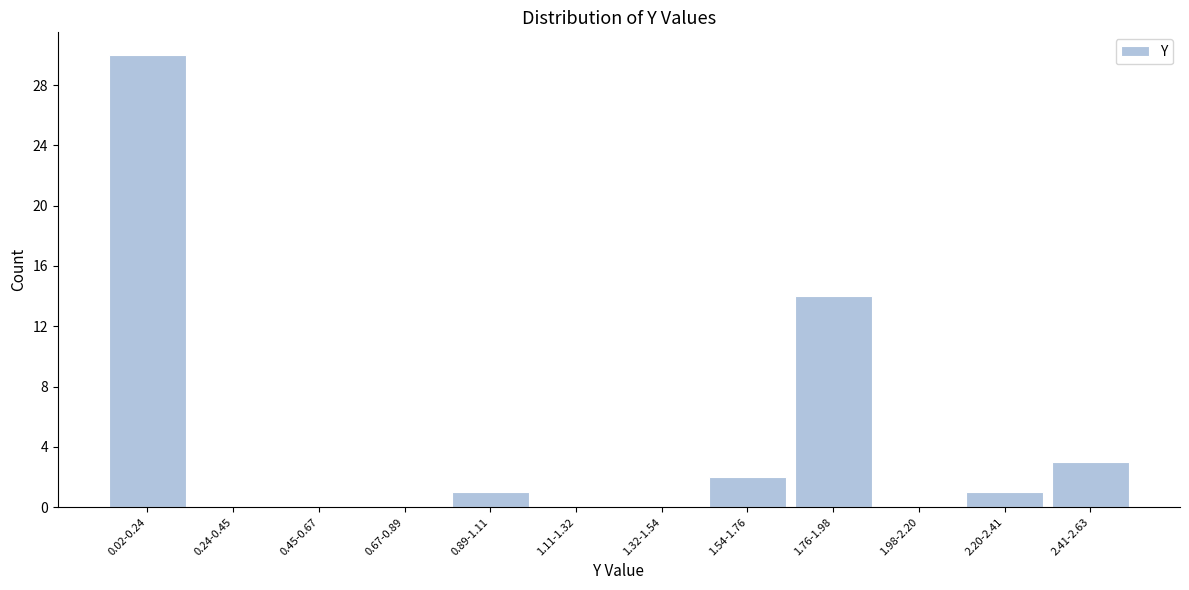

Reading right to left, what are all the values shown in this chart?

2.41-2.63=3	2.20-2.41=1	1.98-2.20=0	1.76-1.98=14	1.54-1.76=2	1.32-1.54=0	1.11-1.32=0	0.89-1.11=1	0.67-0.89=0	0.45-0.67=0	0.24-0.45=0	0.02-0.24=30